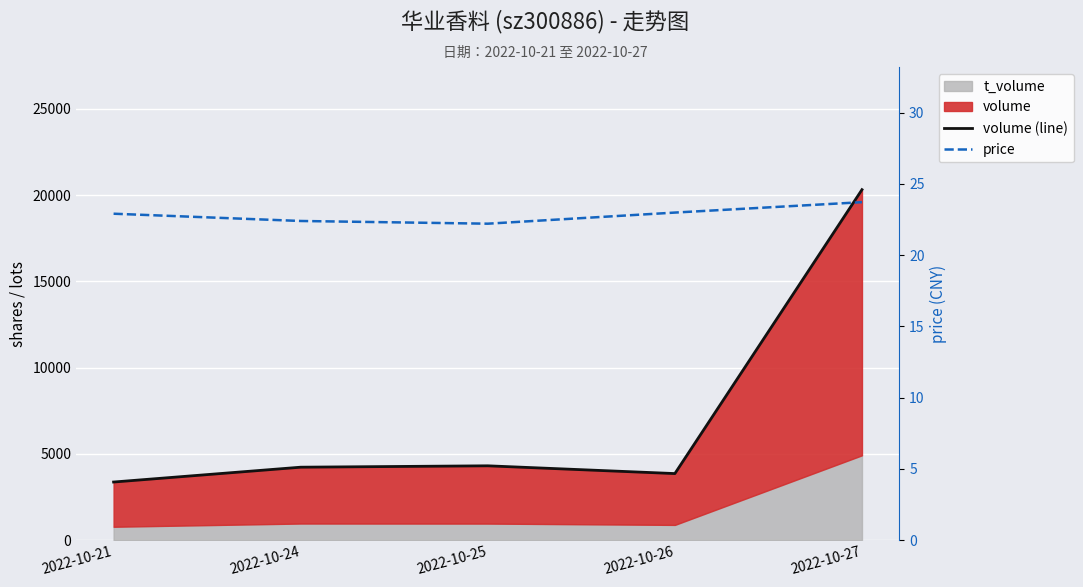

What is the difference between the highest and lowest values at 2022-10-26?

3835.0